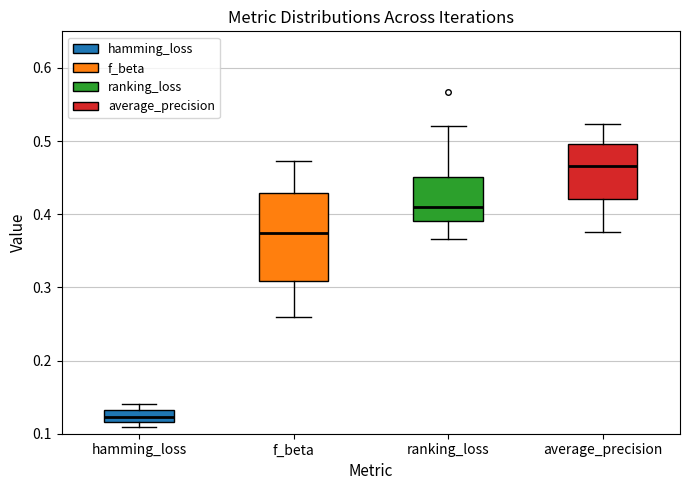

Where does the median line of the box for average_precision sit on the y-axis? The values are not printed on the chart, so give them approximately, as read against the axis.

0.47